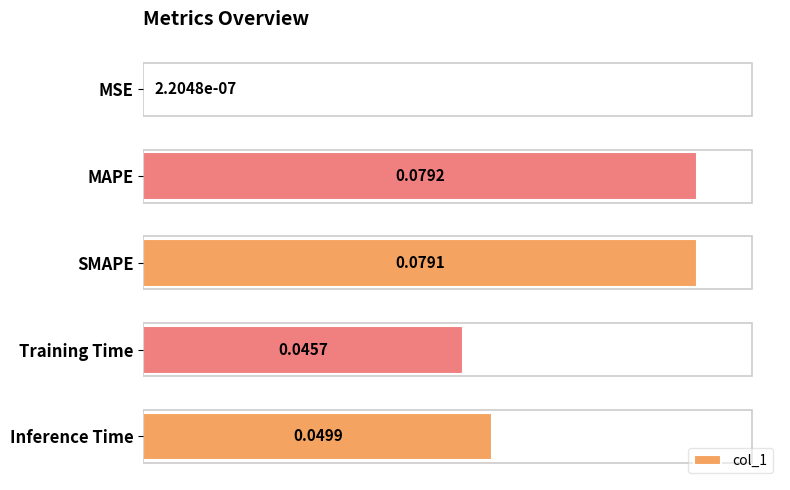

Which category has the highest value across all series?

MAPE